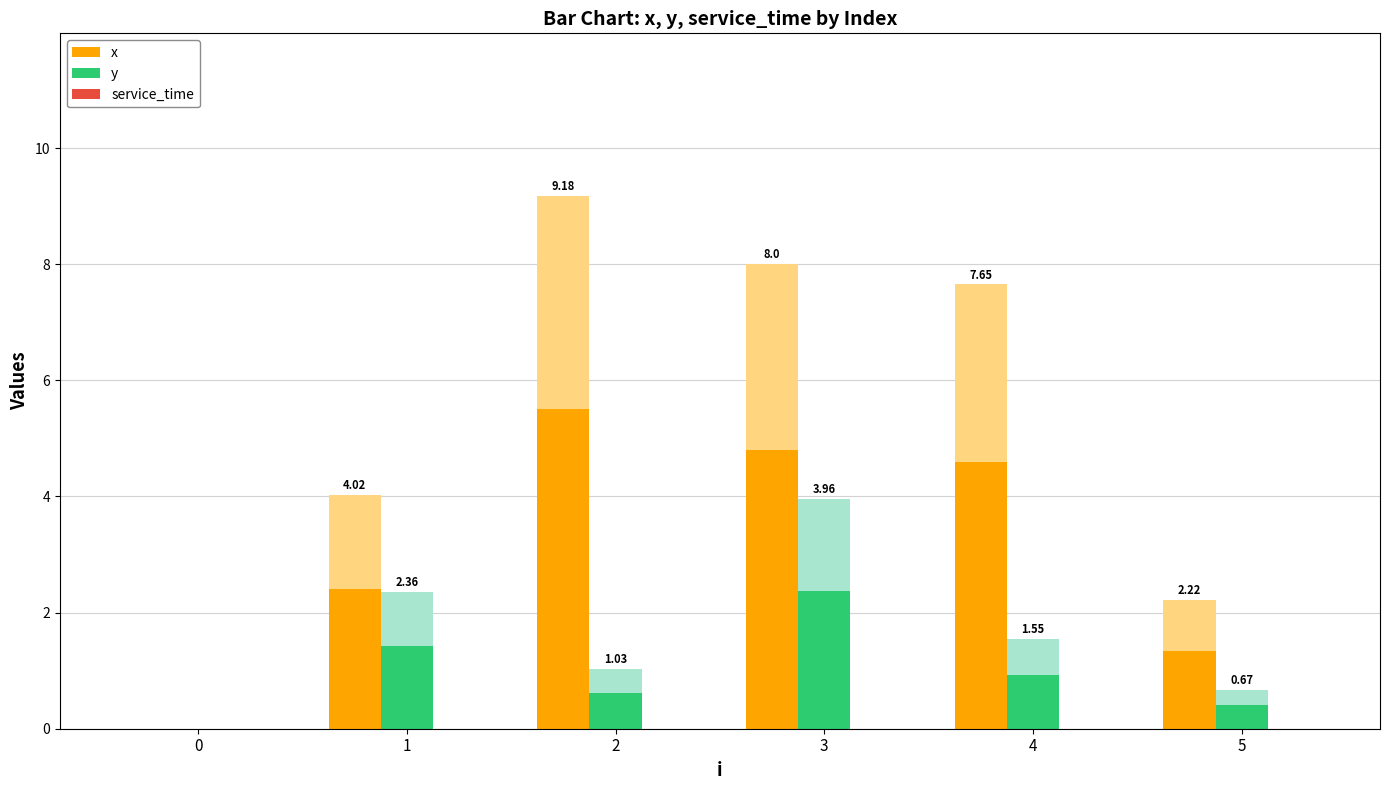

Is it true that x equals 2.4 at 1?

True